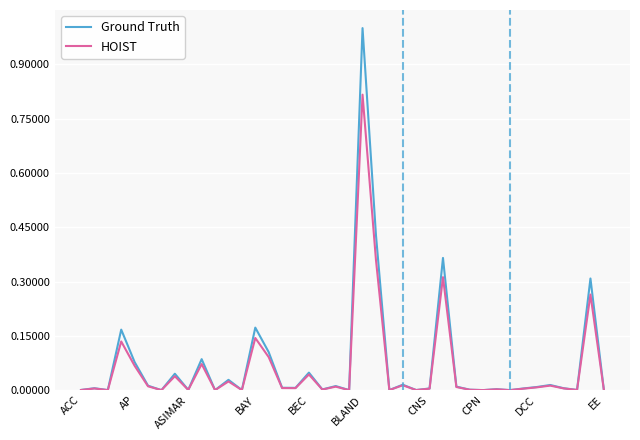

Which series has the widest spread of values?

Ground Truth